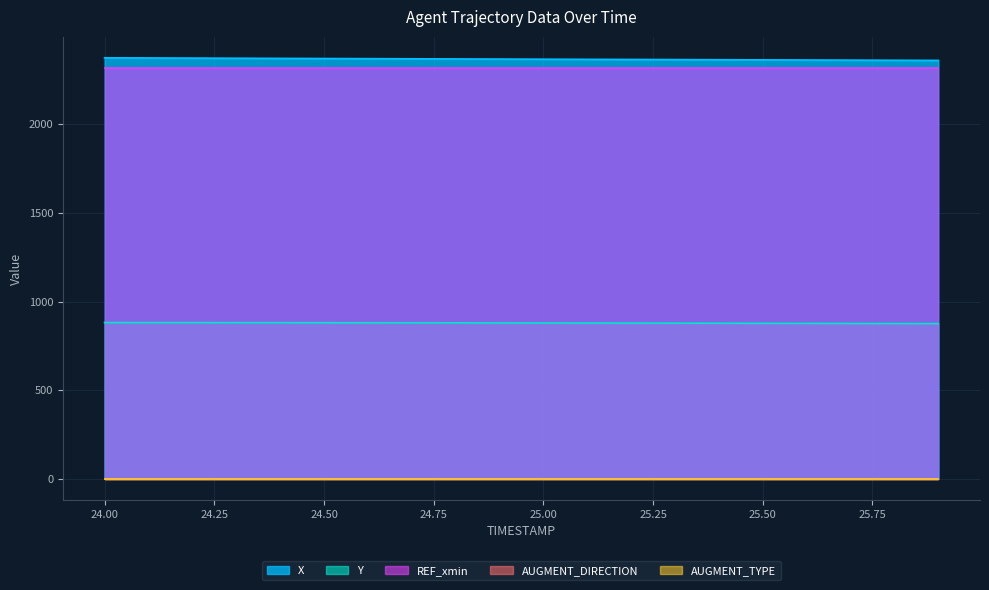

True or false: AUGMENT_DIRECTION and AUGMENT_TYPE cross at least once.

False